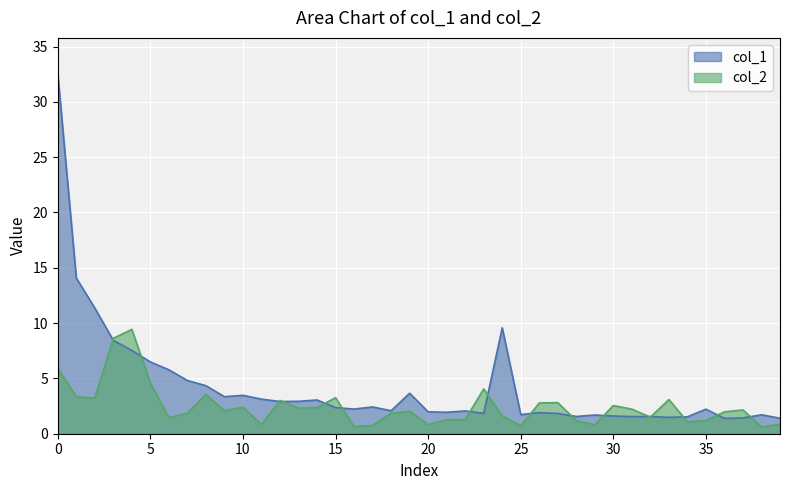

Where is col_1 nearest to the value 16?

1